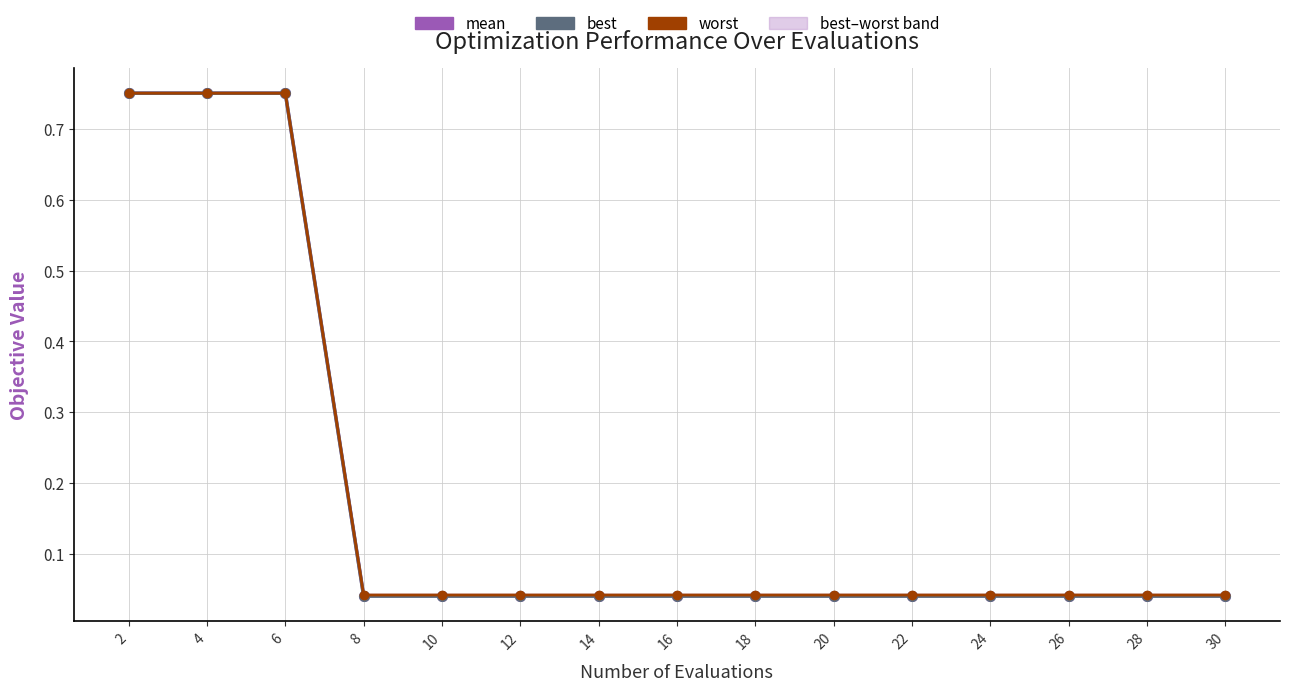

True or false: mean has a value of 0.0 at 16.

True